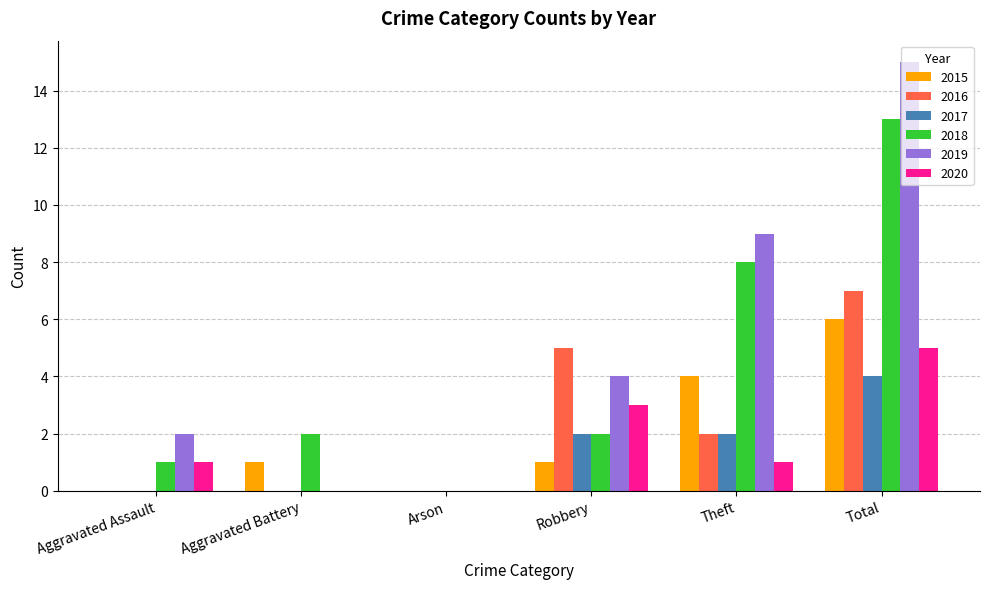

Which series changed the most between Arson and Total?

2019